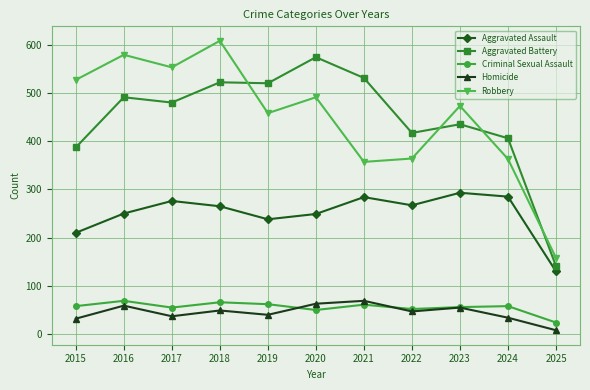

Is the value of Aggravated Battery at 2021 greater than the value of Aggravated Assault at 2017?

Yes